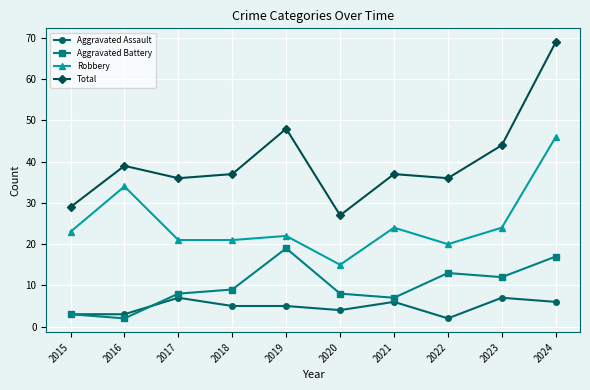

Which series has the largest range (max minus min)?

Total